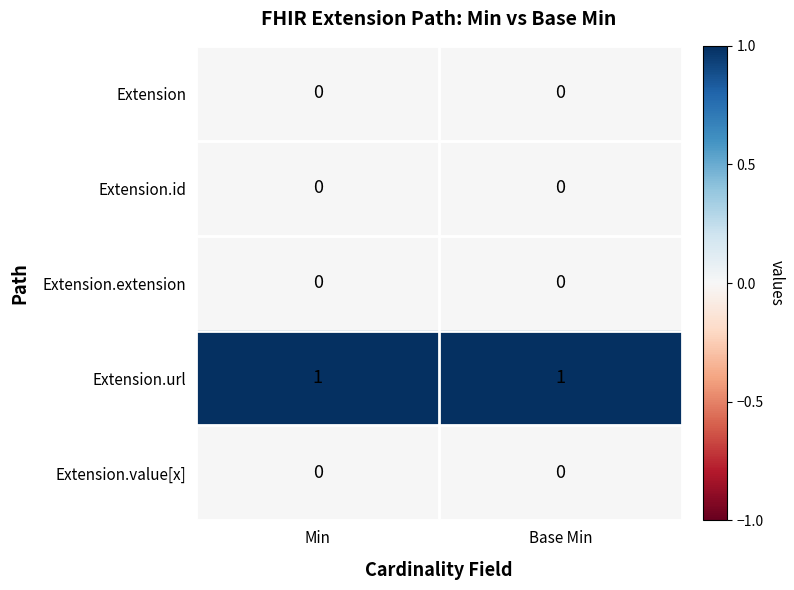

Is it true that Extension.extension equals 0 at Min?

True